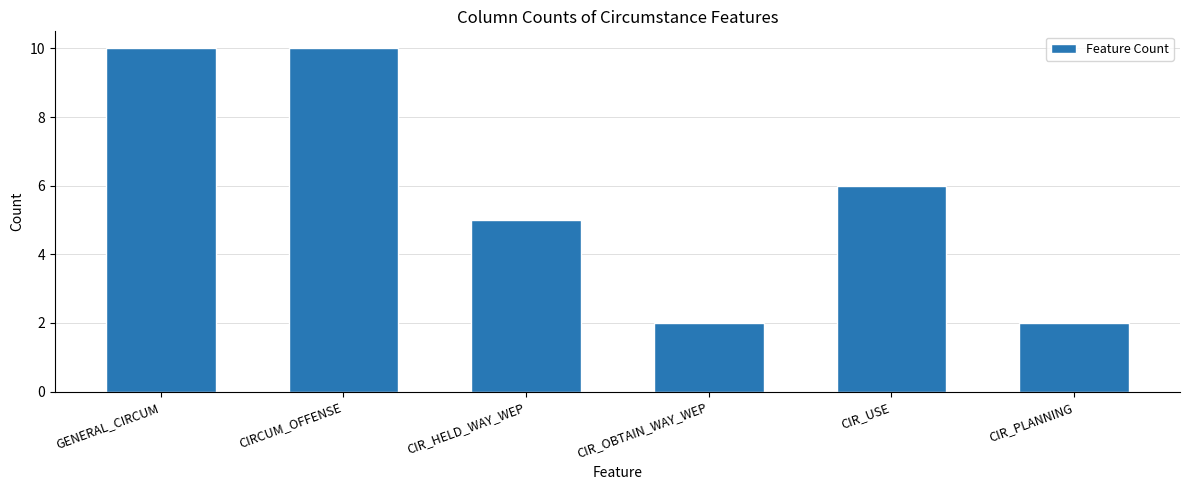

What is the greatest value displayed?

10